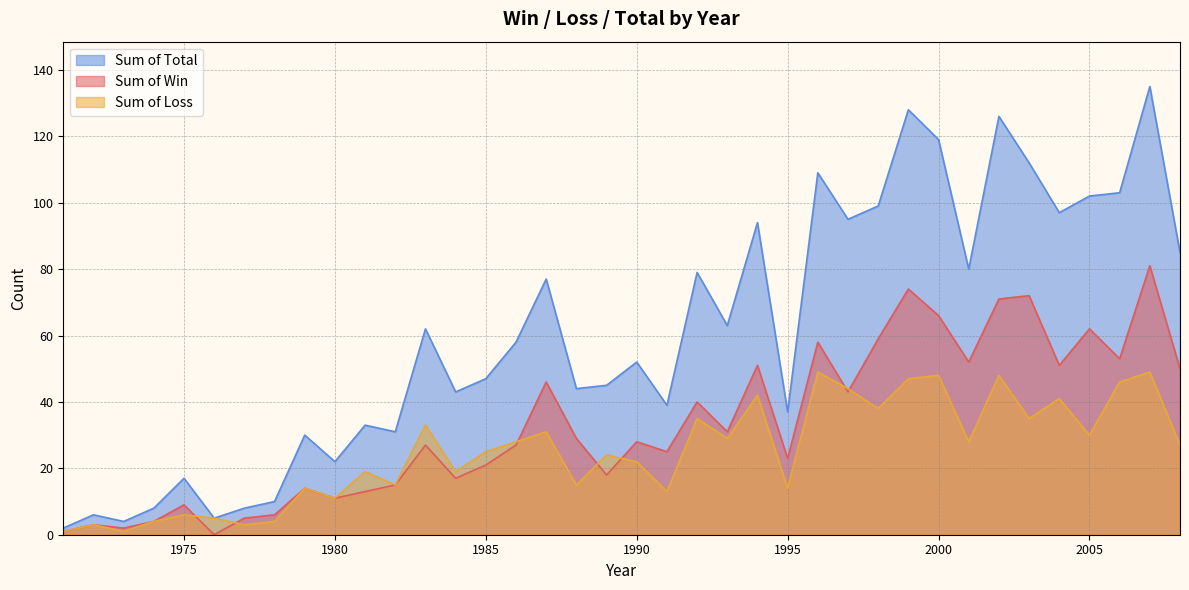

How many interior local valleys does the Sum of Win series have?

12